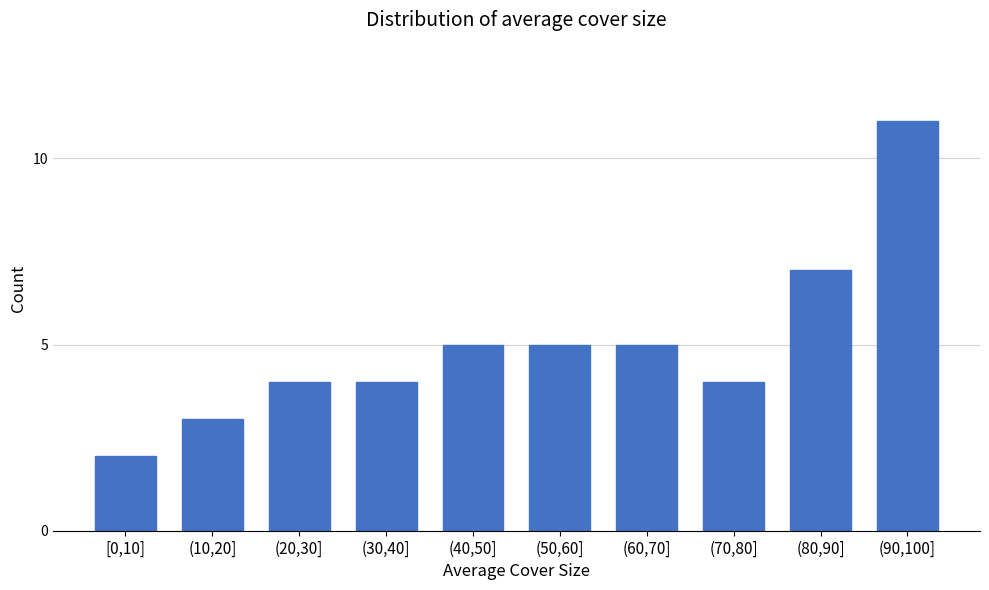

Reading left to right, list all the values displayed in this chart.

[0,10]=2	(10,20]=3	(20,30]=4	(30,40]=4	(40,50]=5	(50,60]=5	(60,70]=5	(70,80]=4	(80,90]=7	(90,100]=11